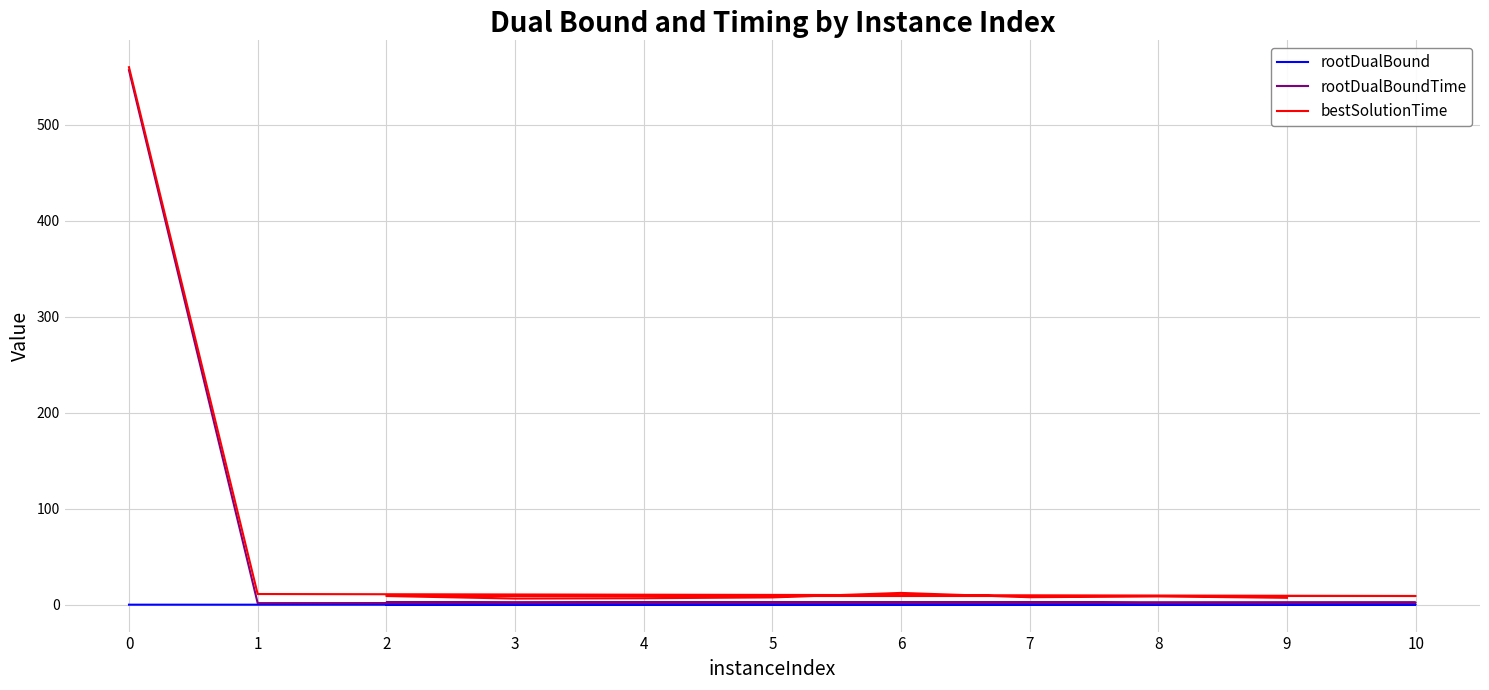

Reading right to left, list all the values displayed in this chart.

rootDualBound: 9=0.1	8=0.1	7=0.1	6=0.1	5=0.1	4=0.1	3=0.1	2=0.1	10=0.1	1=0.1	0=0.1
rootDualBoundTime: 9=1.7	8=1.8	7=2.4	6=2.1	5=2.7	4=2.3	3=2.1	2=2.5	10=2.3	1=1.8	0=557.1
bestSolutionTime: 9=7.3	8=8.8	7=7.9	6=12.4	5=7.7	4=6.9	3=6.5	2=9.1	10=9.2	1=11.2	0=560.2